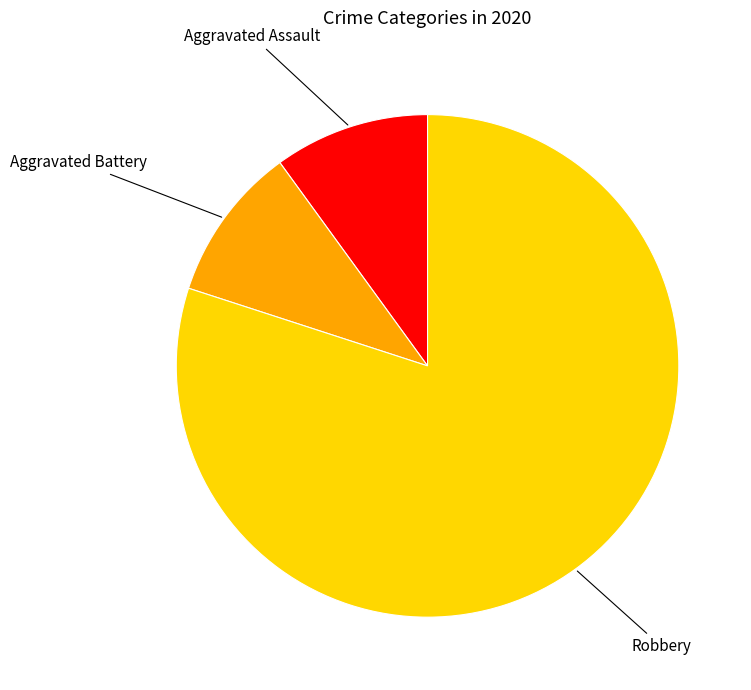

Do Aggravated Battery and Robbery together represent more than half of the pie?

Yes